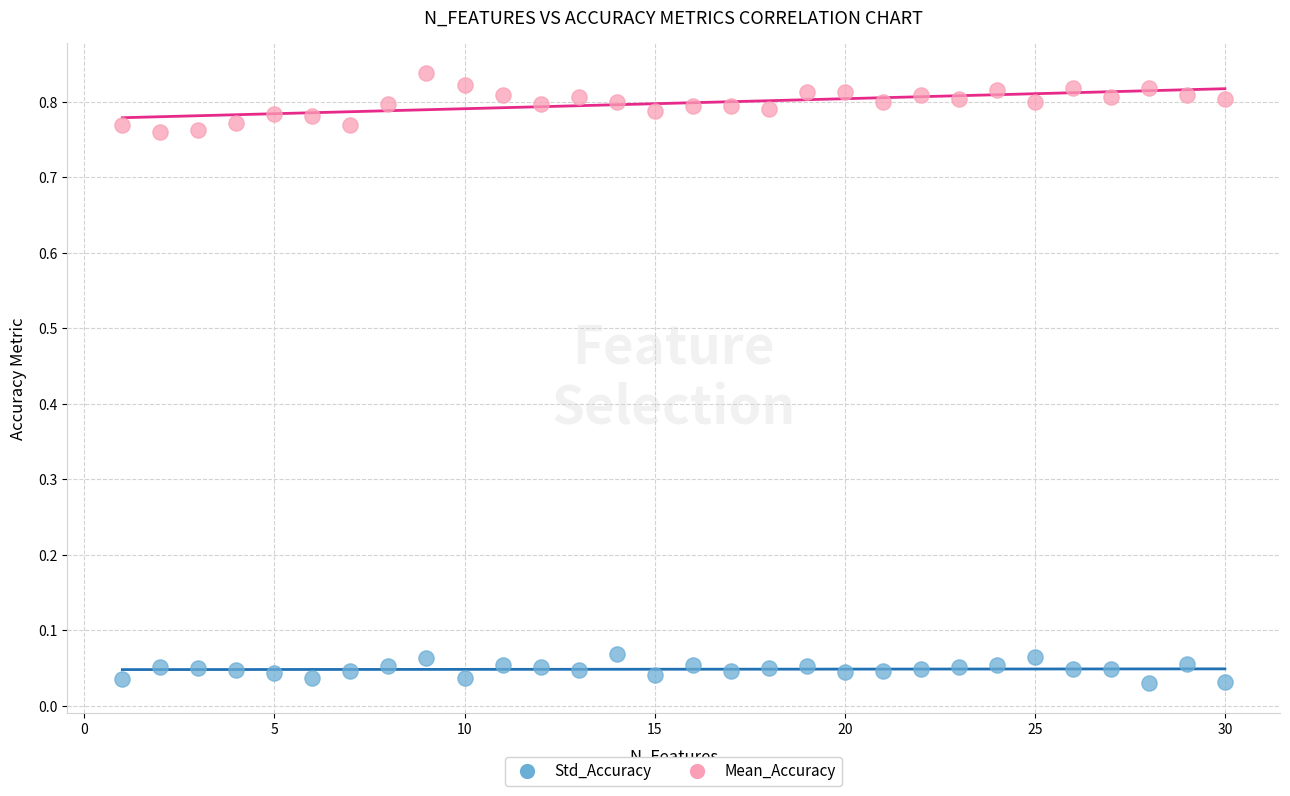

Which series reaches the minimum Y coordinate?

Std_Accuracy